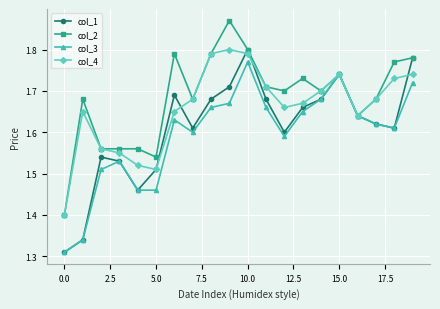

How many lines are shown in the chart?

4